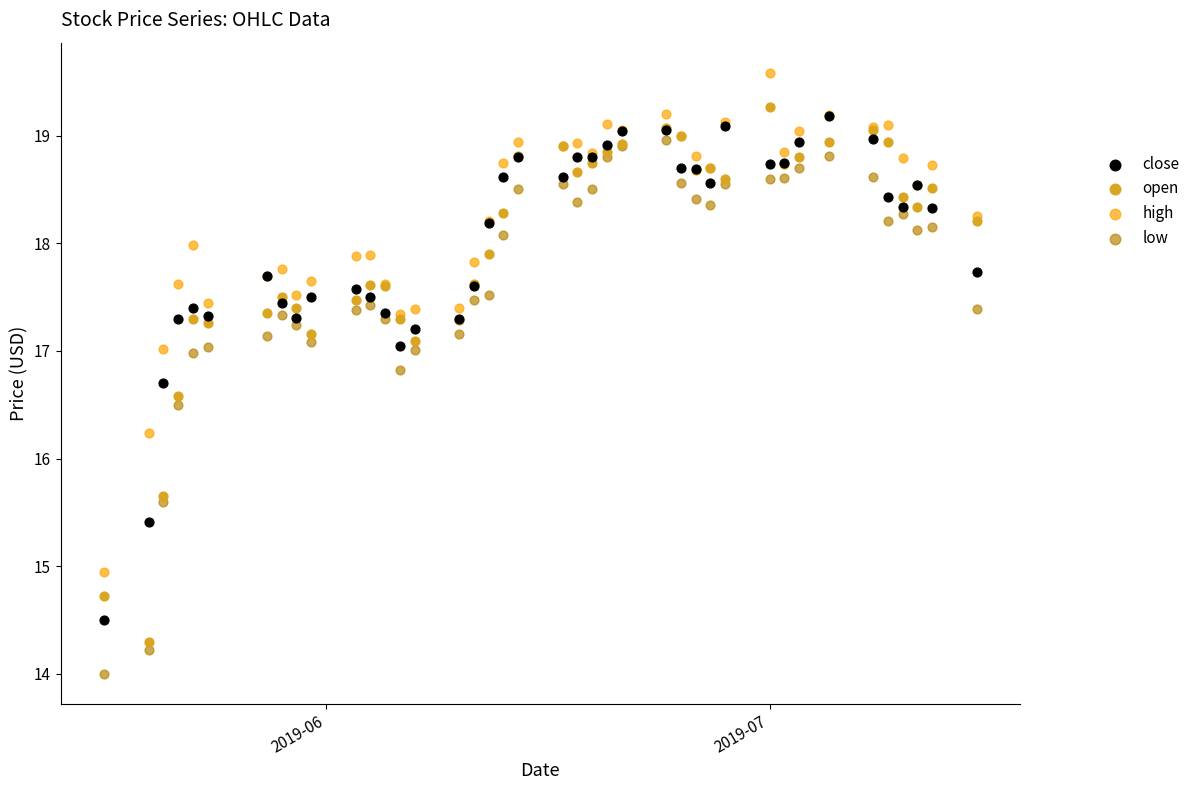

What are all the series names shown in the legend?

close, open, high, low